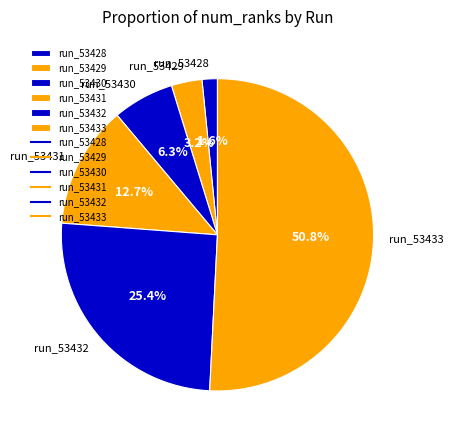

Do run_53428 and run_53430 together represent more than half of the pie?

No